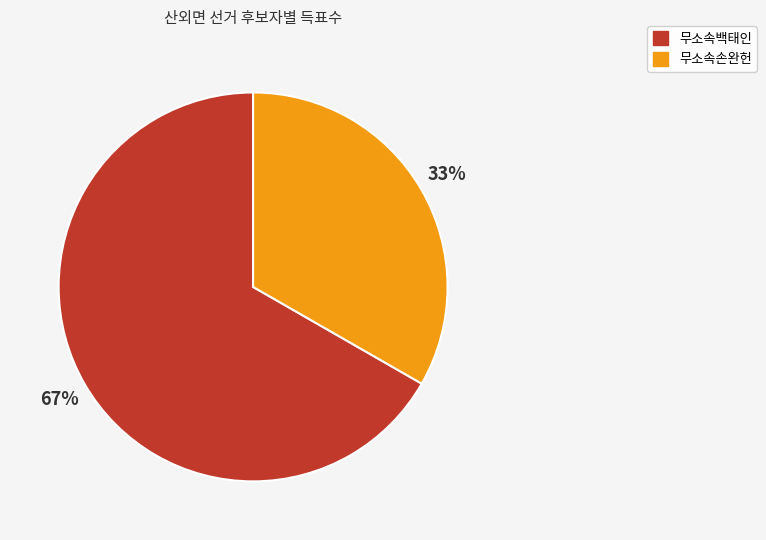

What is the majority slice?

무소속백태인